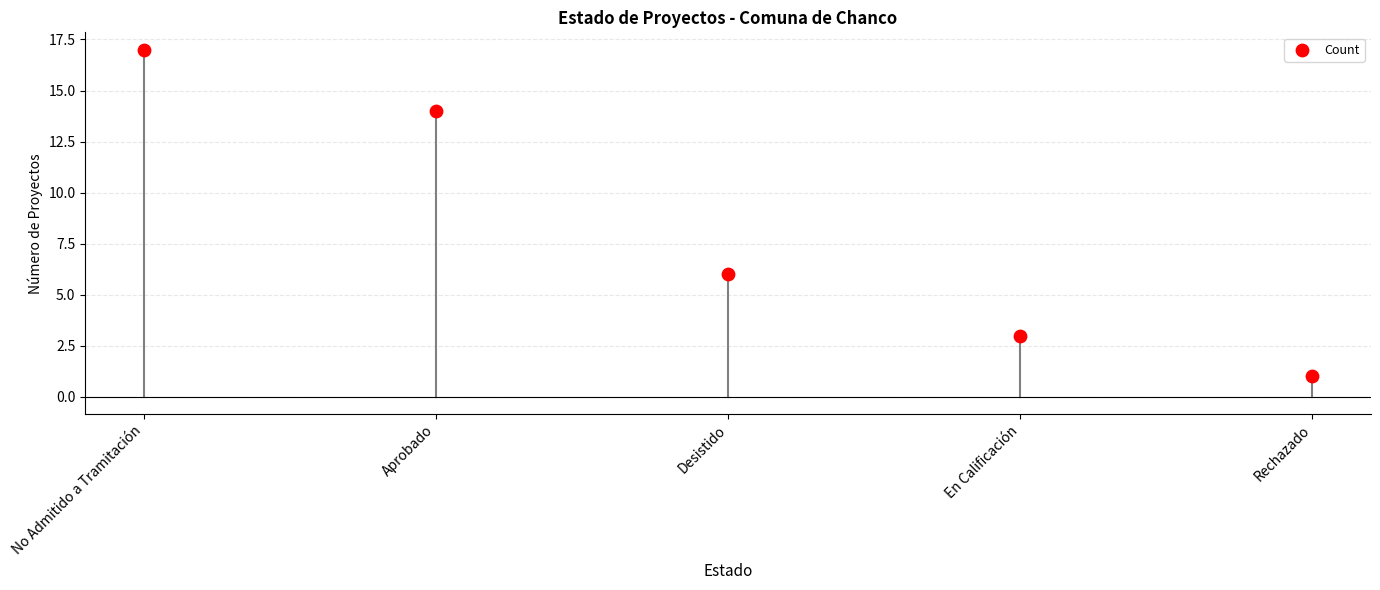

What Y value in the scatter plot is closest to 9?

6